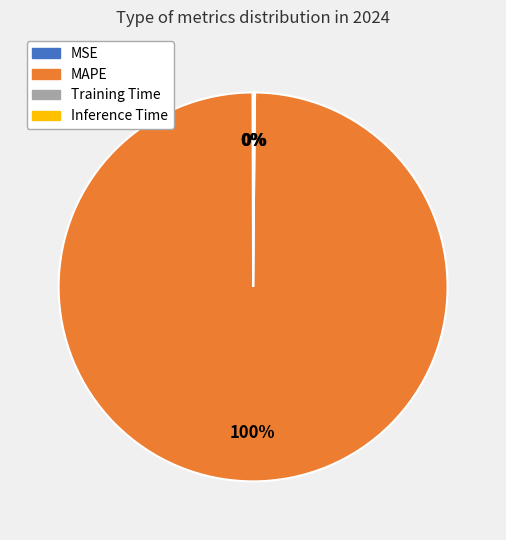

Which category accounts for the majority?

MAPE